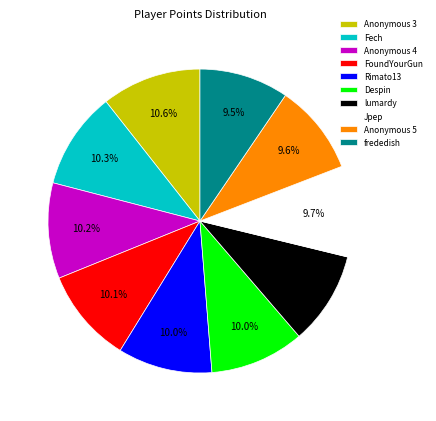

Count the number of slices in the pie.

10